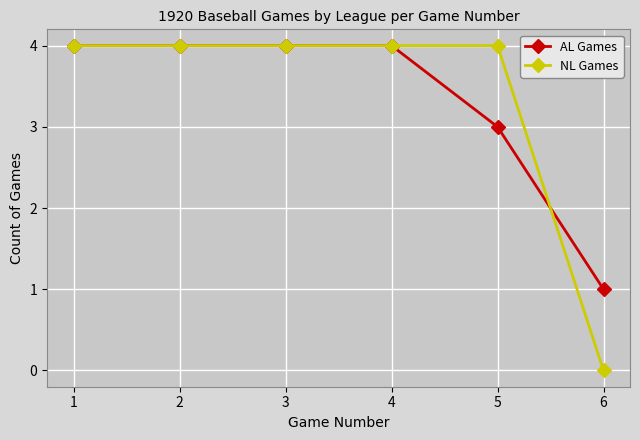

True or false: AL Games and NL Games intersect in this chart.

True